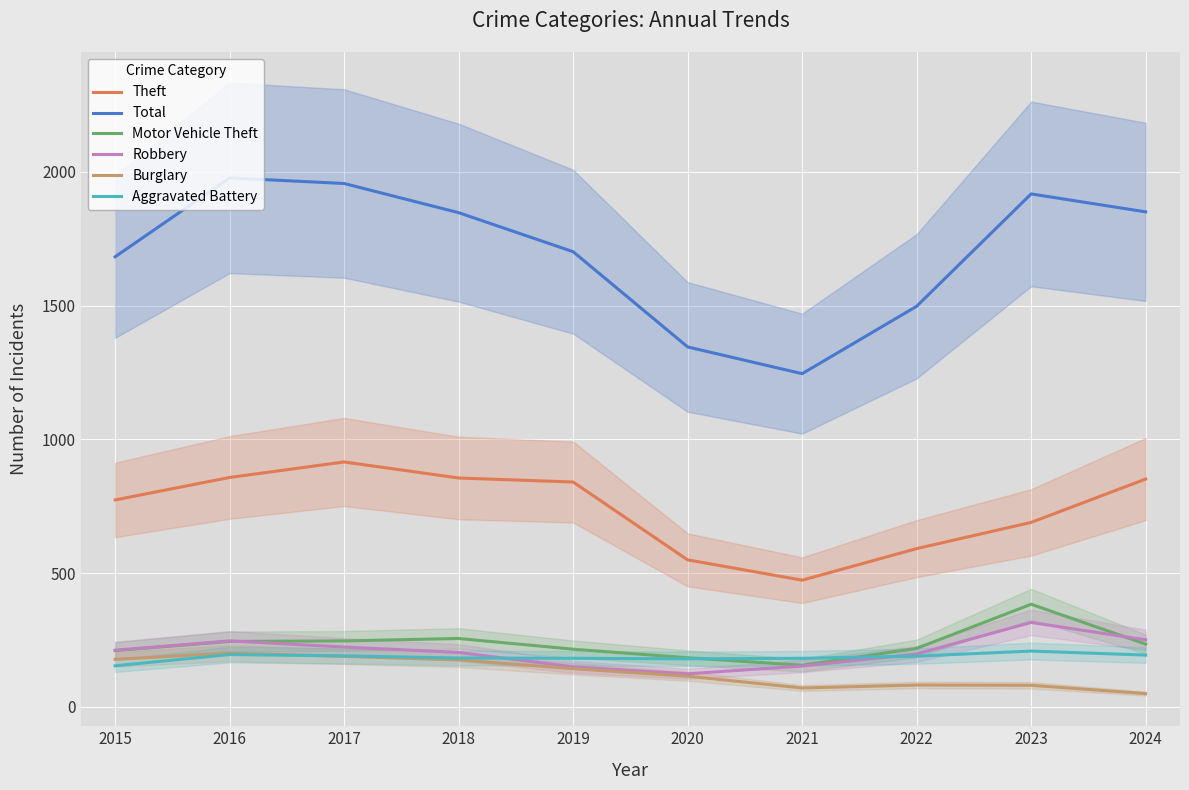

Which series has the largest total across all categories?

Total